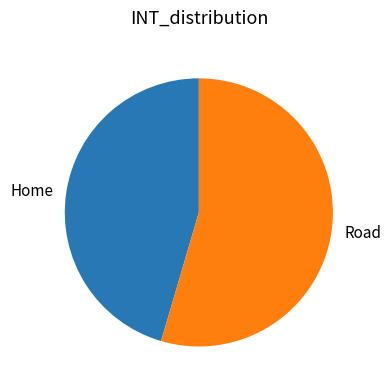

What is the smallest slice in the pie chart?

Home